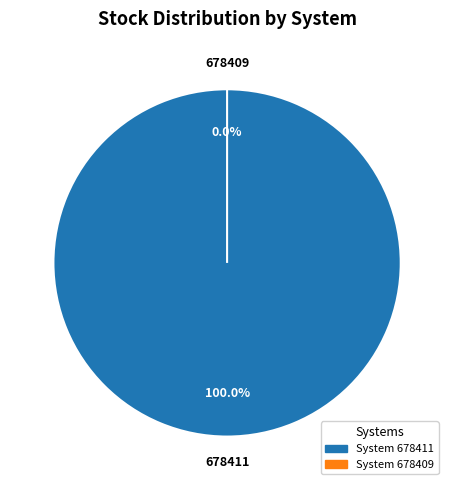

Is 678411 the majority of the pie?

Yes